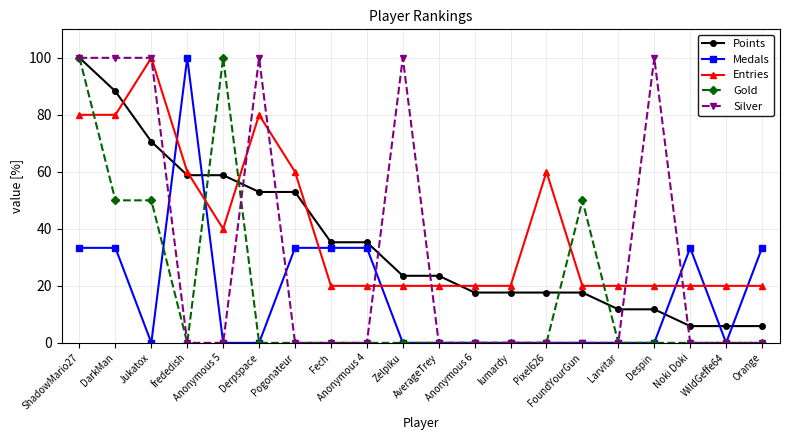

How many distinct data groups are displayed?

5